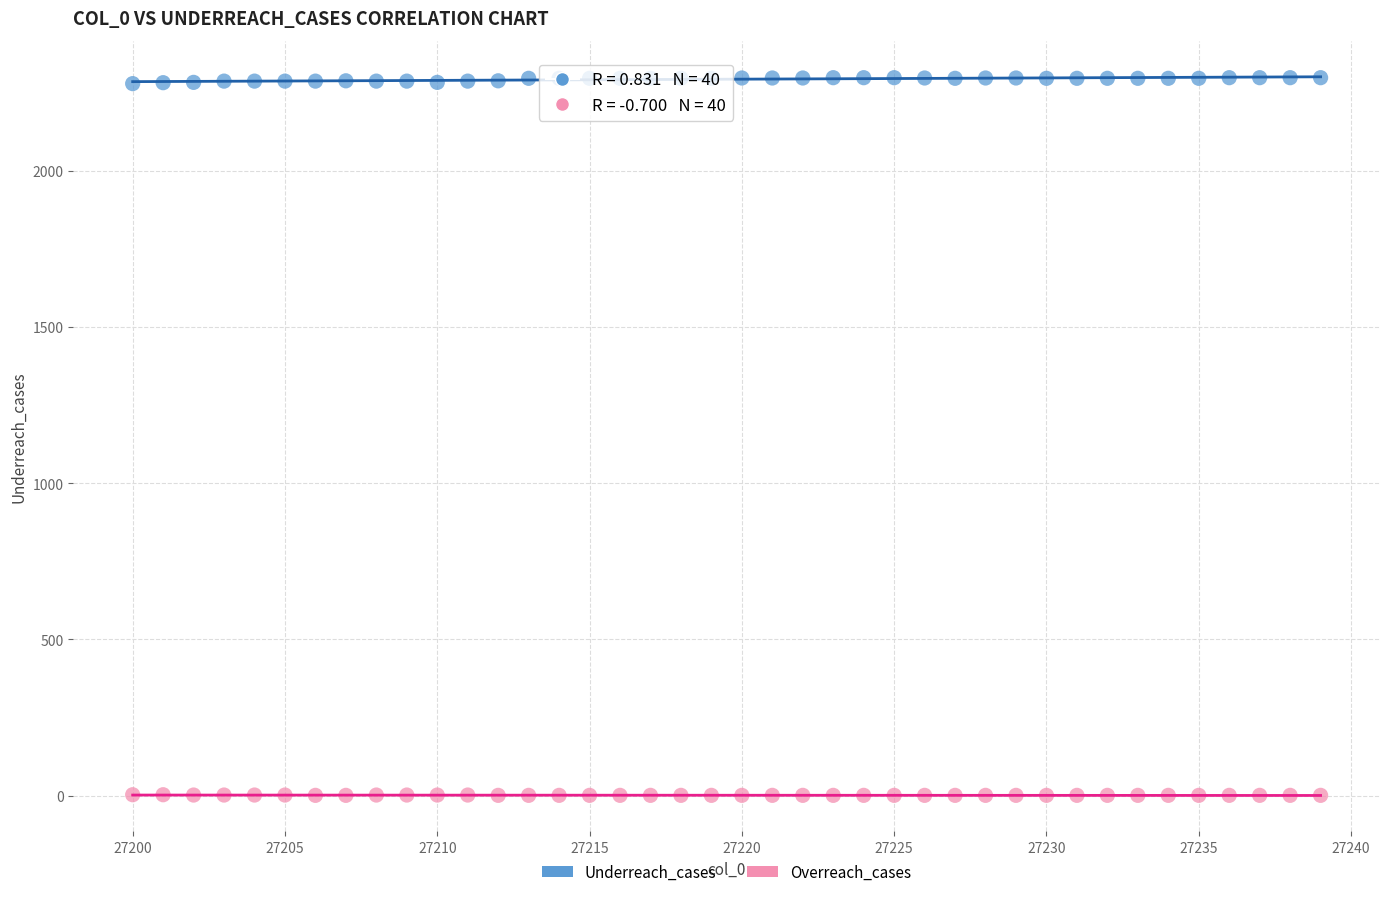

Which series reaches the minimum Y coordinate?

Overreach_cases